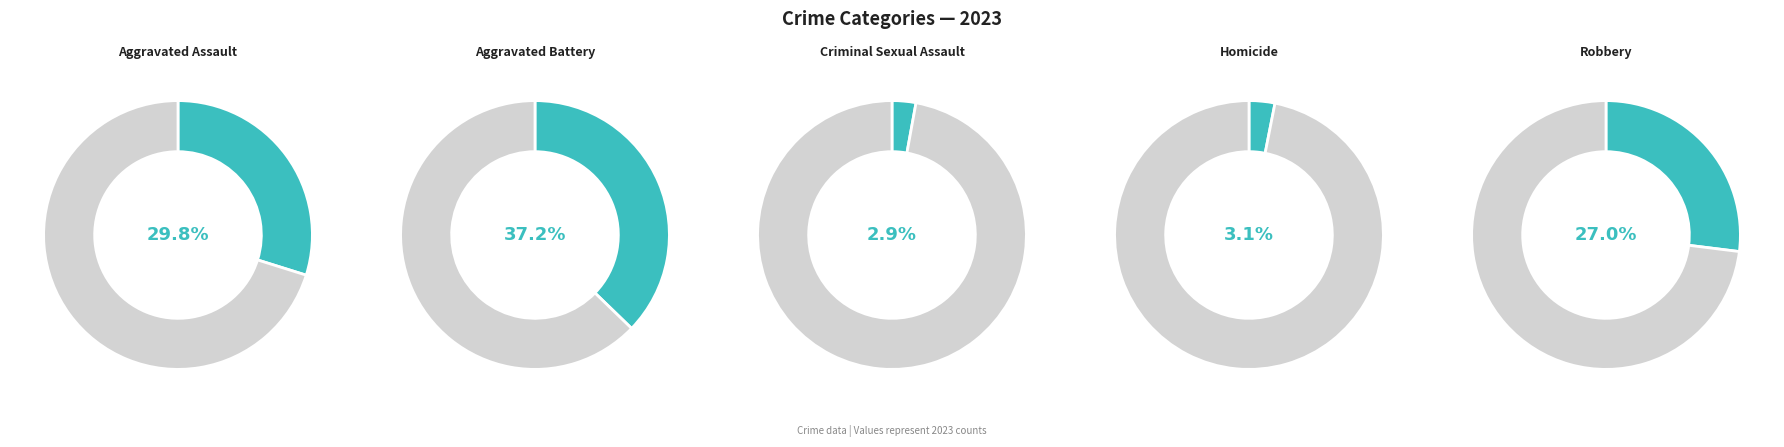

How many segments does this pie chart have?

5